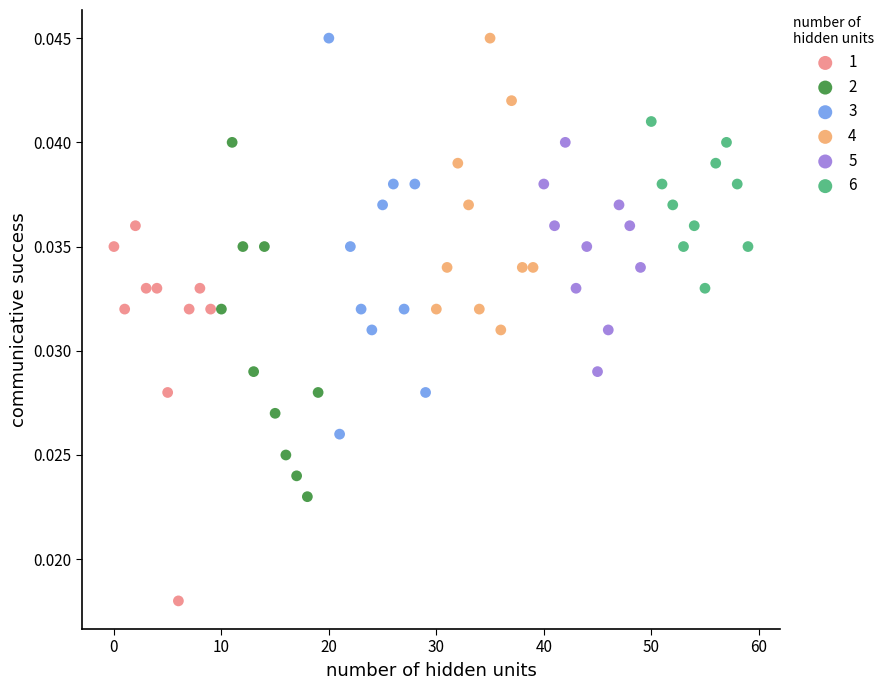

Which series reaches the minimum Y coordinate?

1